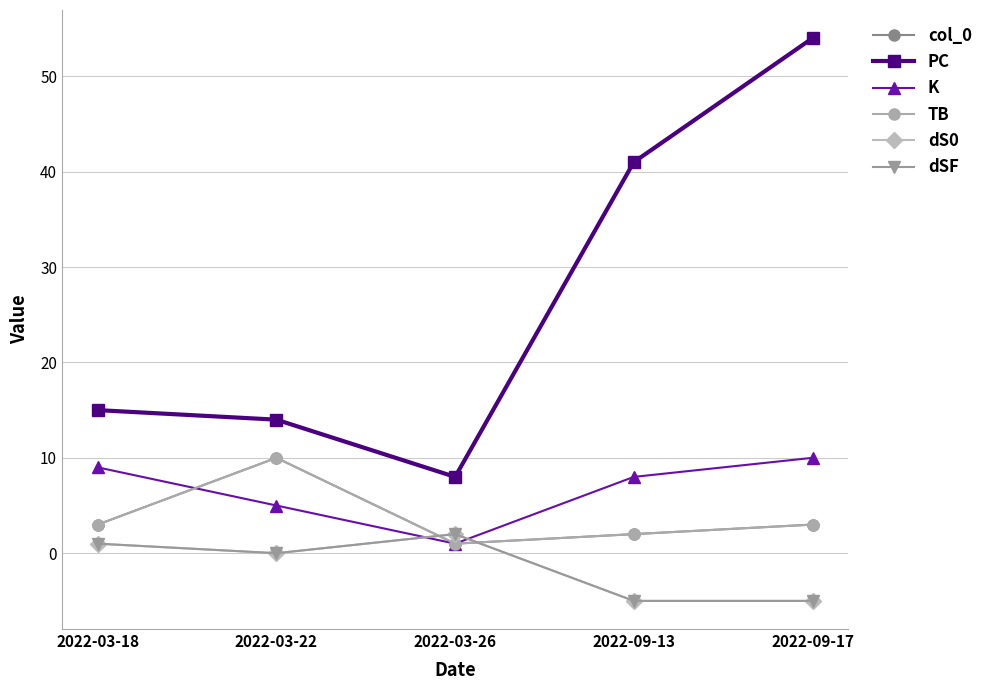

At which label does dS0 reach its minimum?

2022-09-13